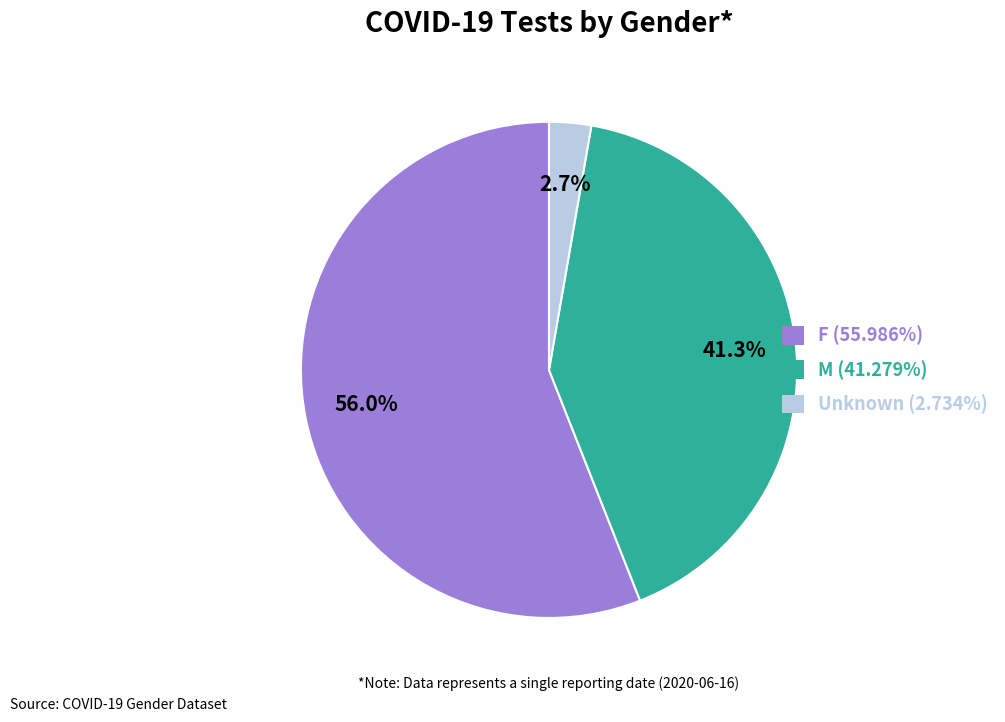

Which slice is the smallest?

Unknown